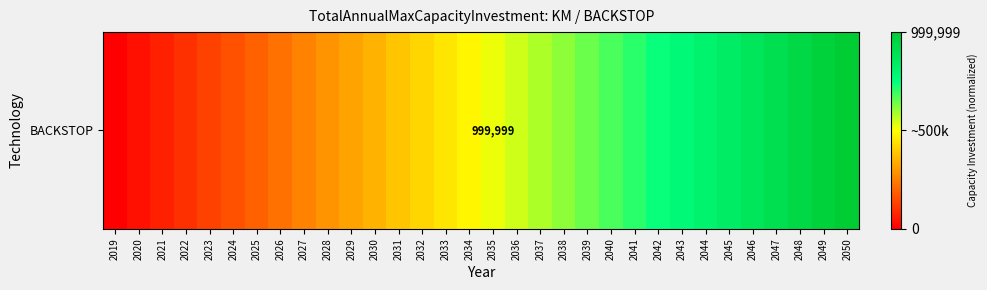

Is it true that the value at 2025 is 0.2?

True